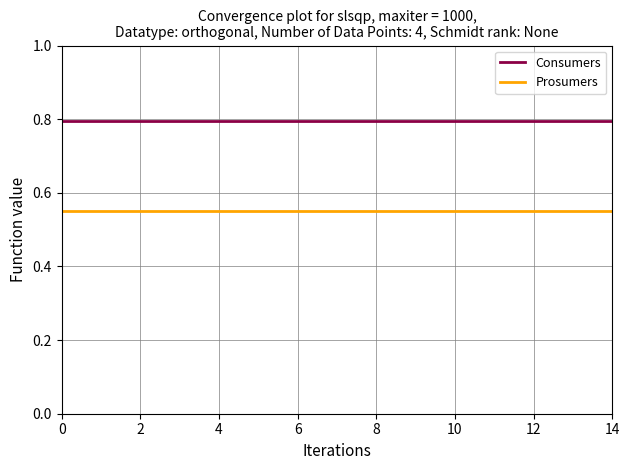

What is the maximum value for Consumers?

0.8